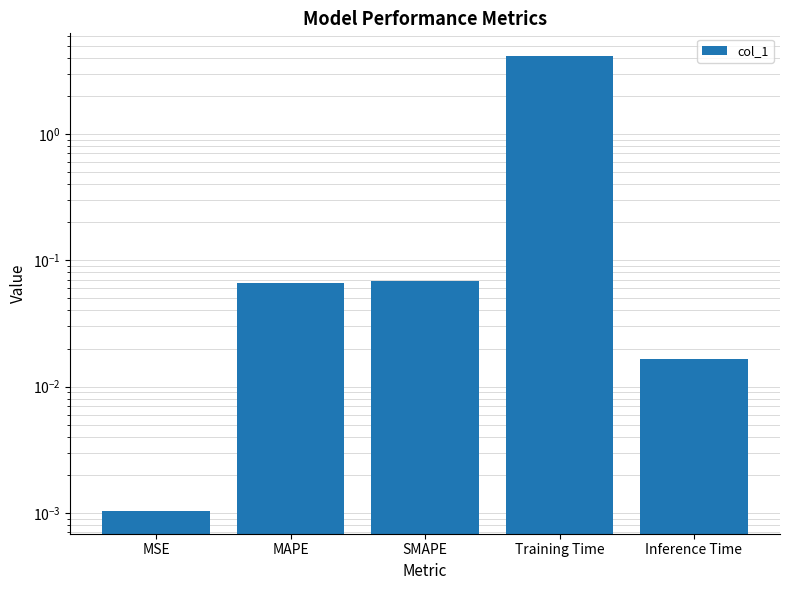

Rank the categories by value from lowest to highest.

MSE, Inference Time, MAPE, SMAPE, Training Time